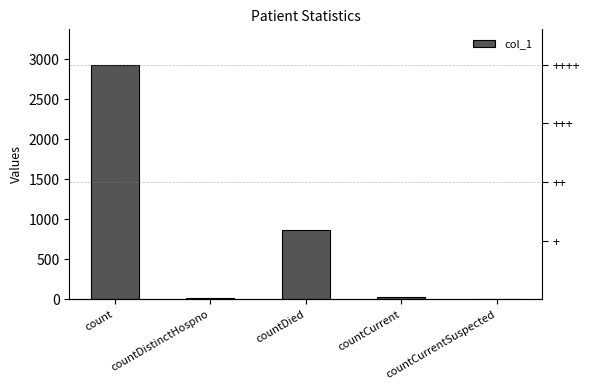

Rank the categories by value from highest to lowest.

count, countDied, countCurrent, countDistinctHospno, countCurrentSuspected